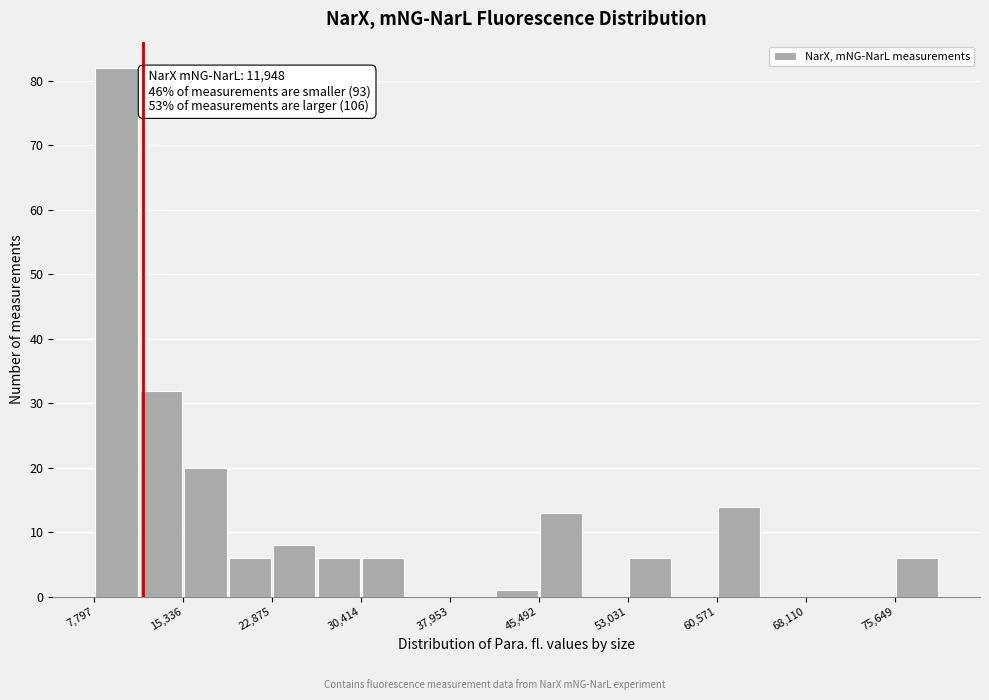

Around what value on the x-axis is the tallest bar? Give the approximate position of its centre, as read against the axis.

10000